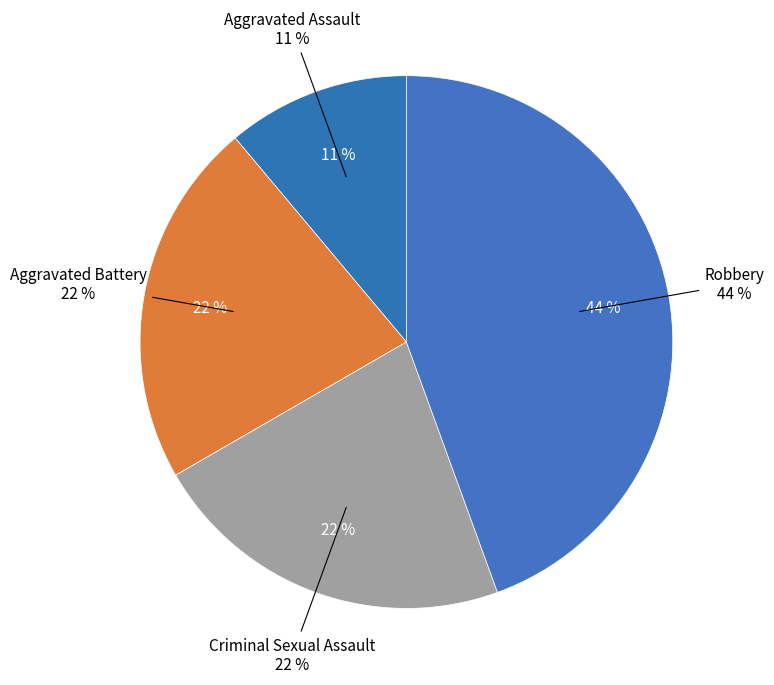

To the nearest percent, what percentage of the pie is Criminal Sexual Assault?

22%